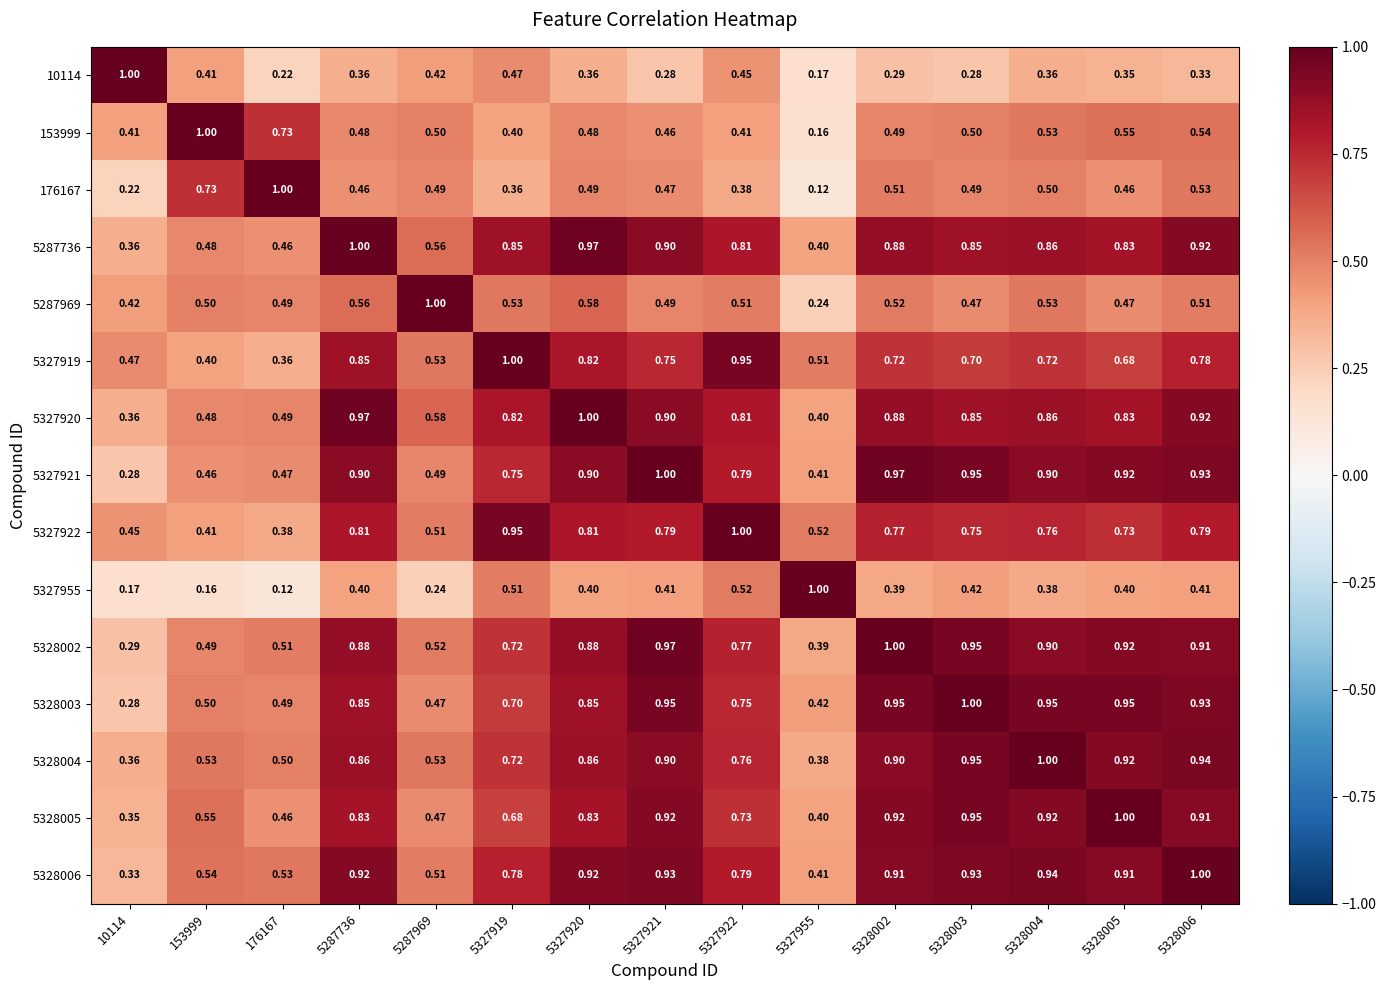

Is the value of 5328004 at 5328002 greater than the value of 5328006 at 153999?

Yes